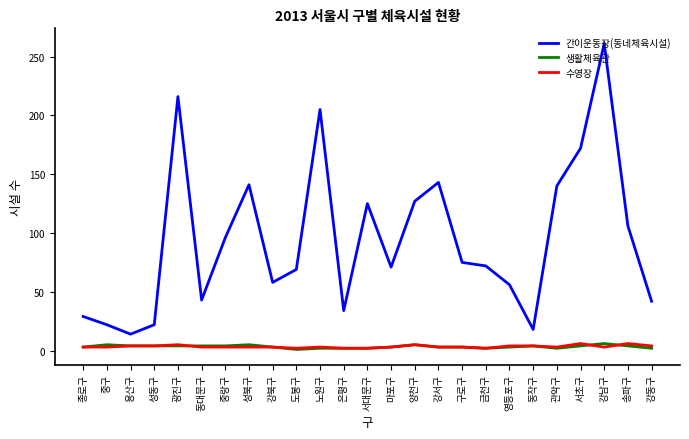

Which series has the largest range (max minus min)?

간이운동장(동네체육시설)